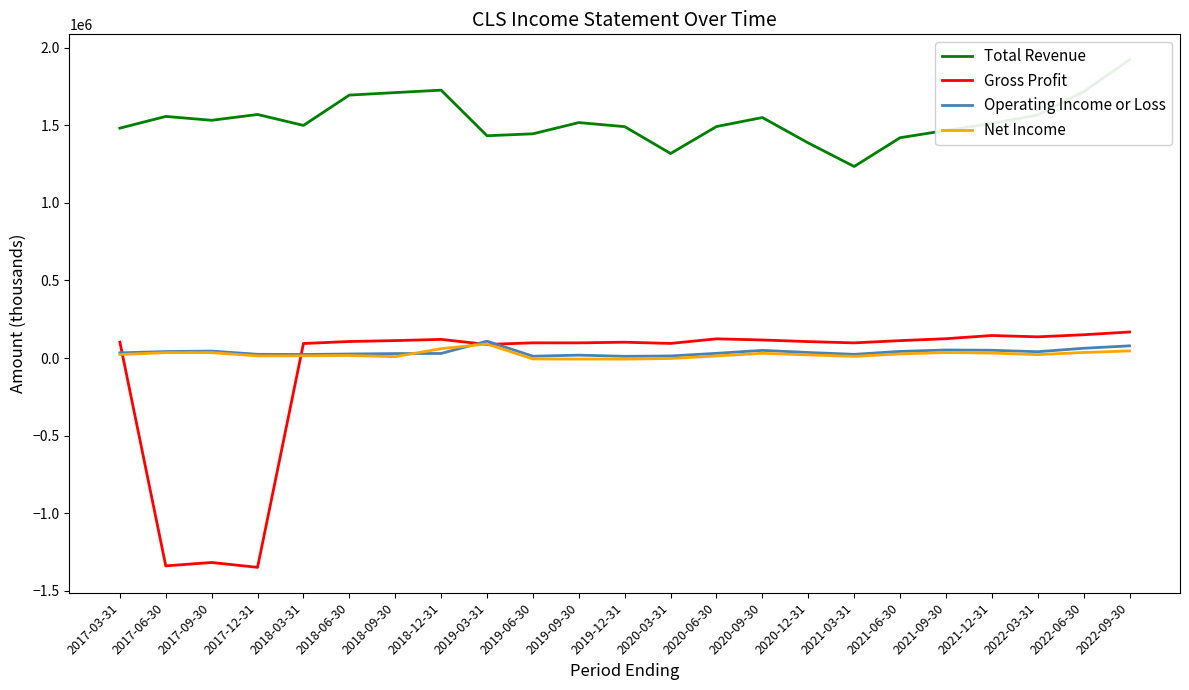

True or false: Total Revenue and Gross Profit intersect in this chart.

False